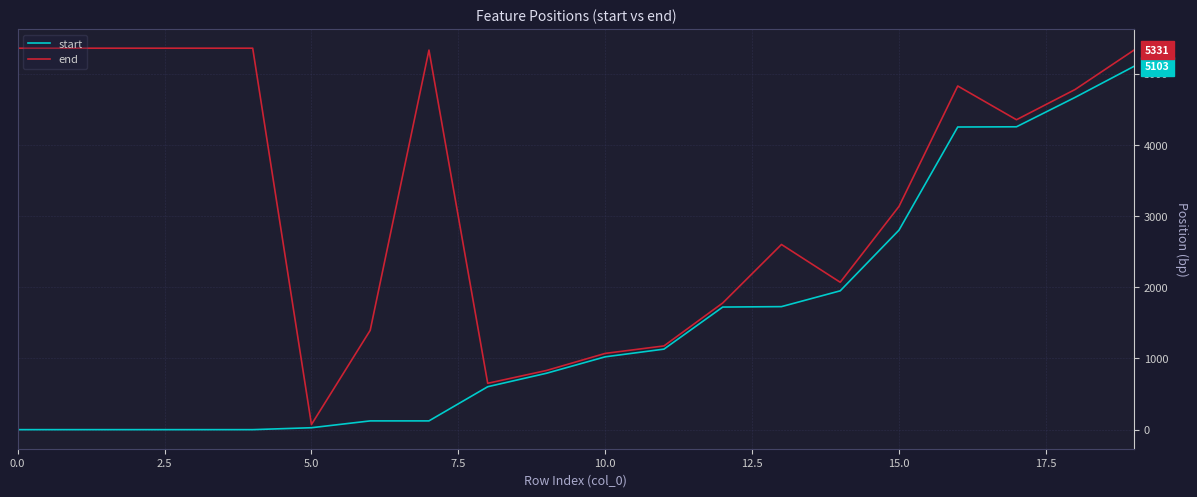

Rank the series by their maximum value, from lowest to highest.

start, end